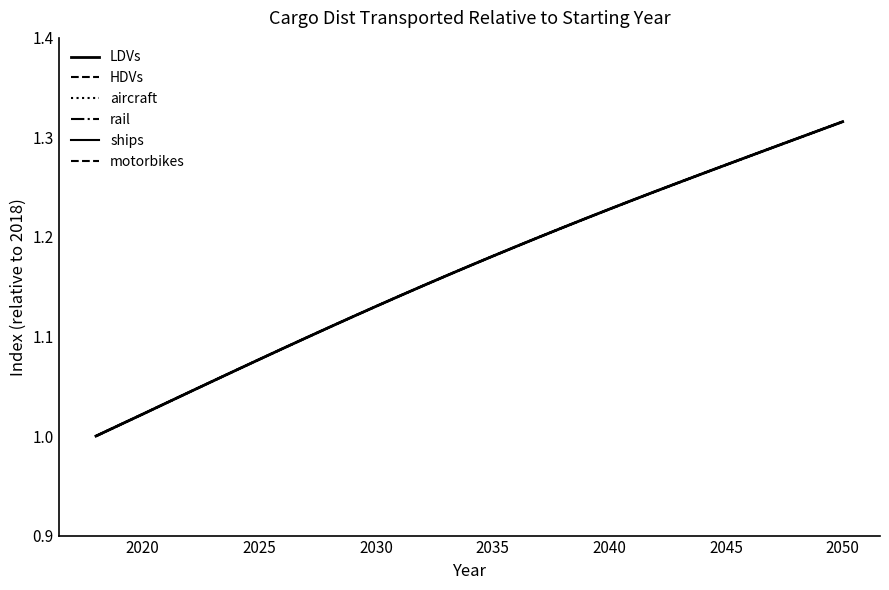

What is the sum of all HDVs values?

38.5